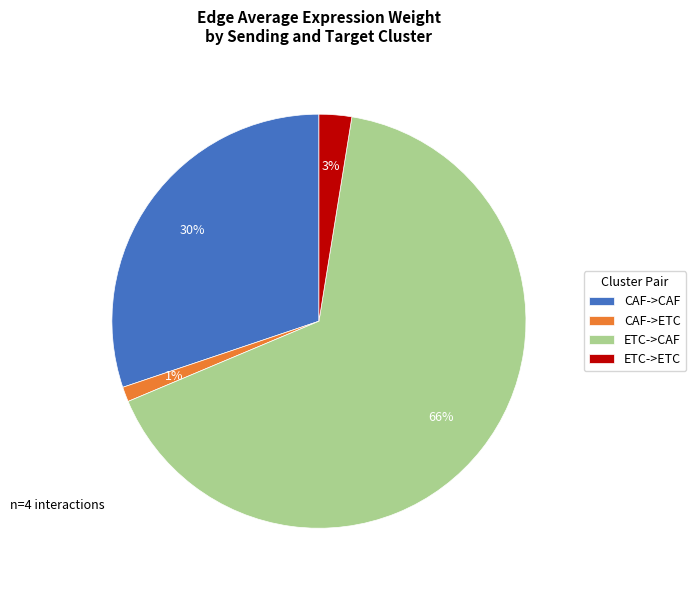

Is the sum of ETC->CAF and CAF->CAF greater than half?

Yes